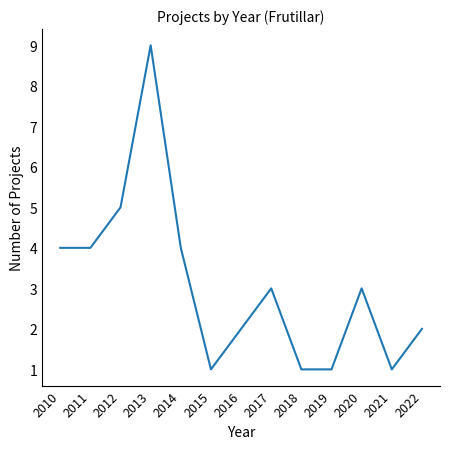

The value at 2016 is 1. True or false?

False